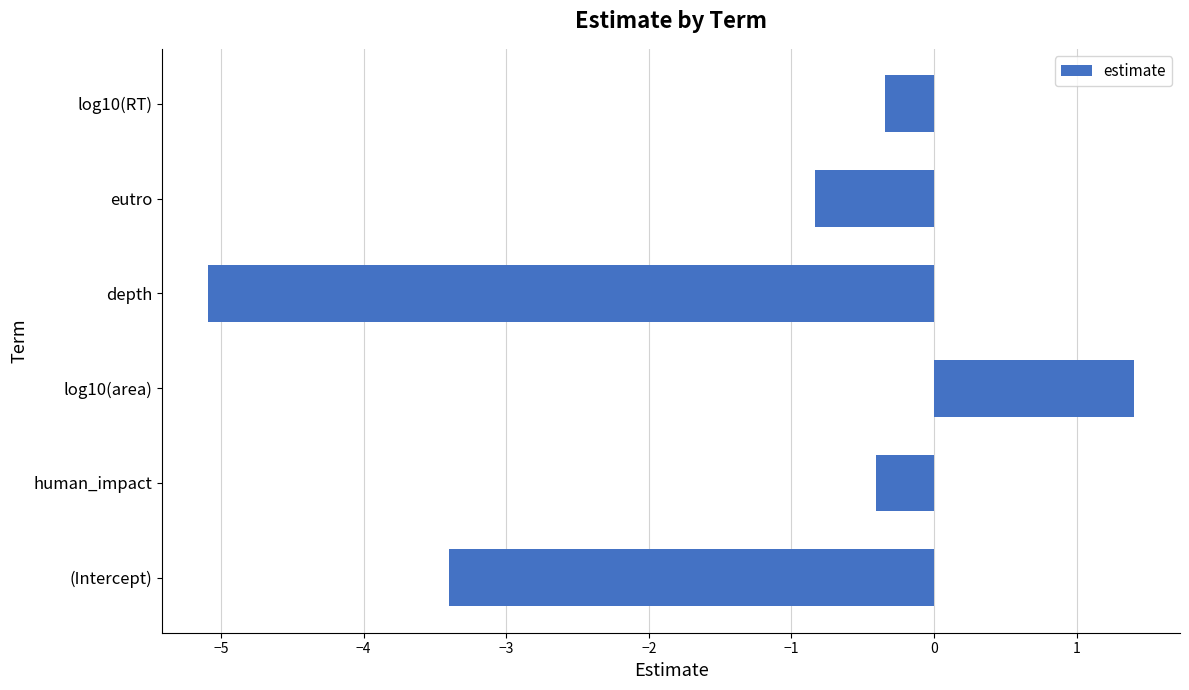

What is the difference between the maximum and minimum values?

6.5